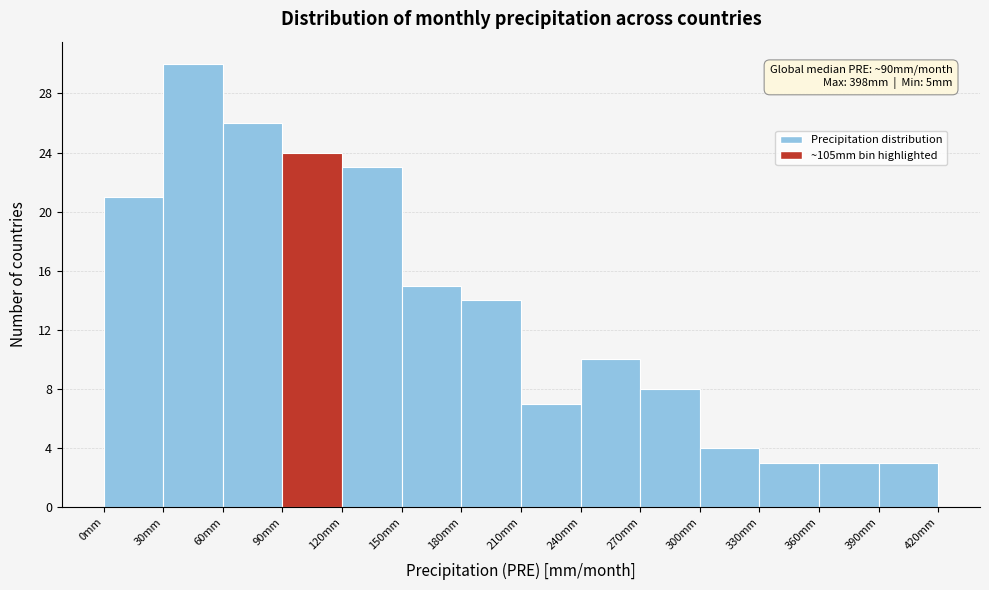

Over which range of the x-axis is the bar tallest?

30 to 60